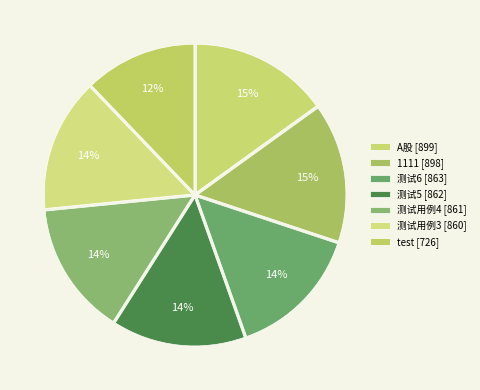

Count the number of slices in the pie.

7